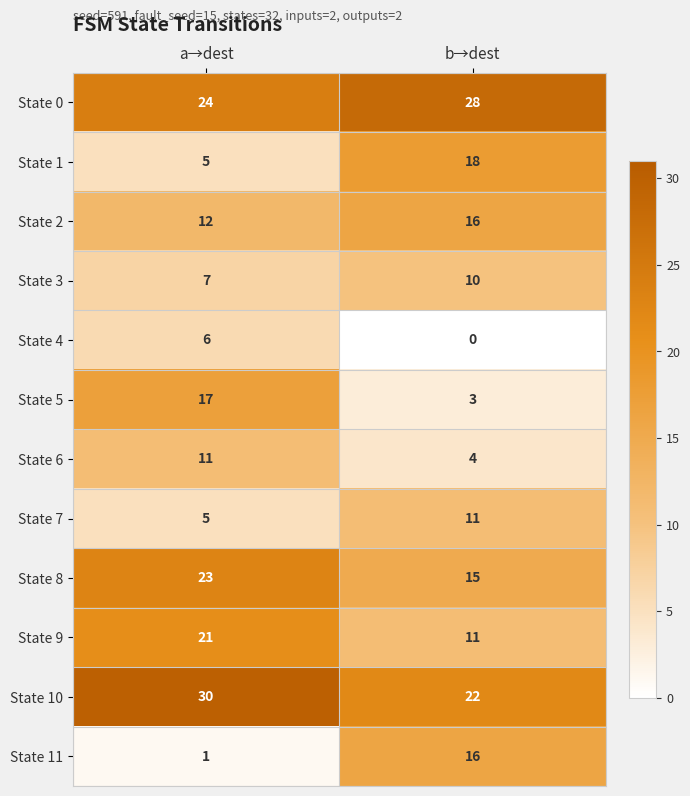

List the labels in order of State 5 value, largest first.

a→dest, b→dest